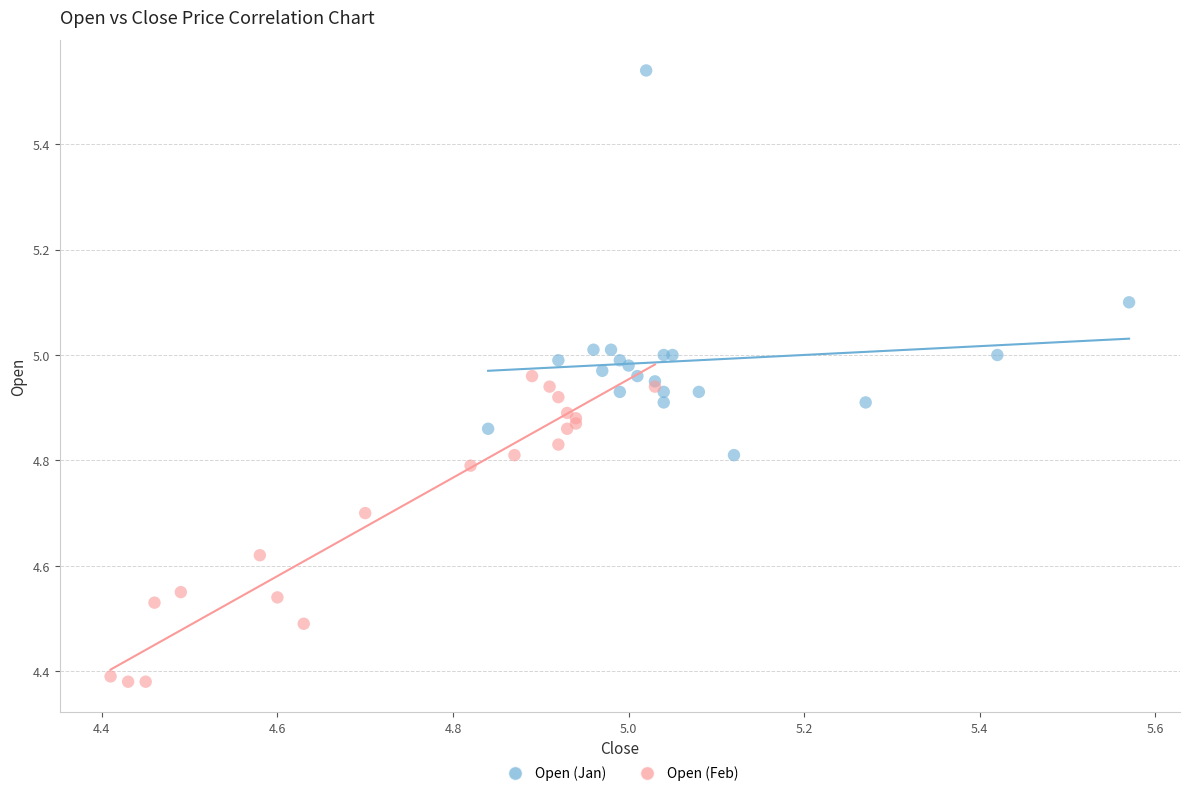

Which series reaches the maximum Y coordinate?

Open (Jan)